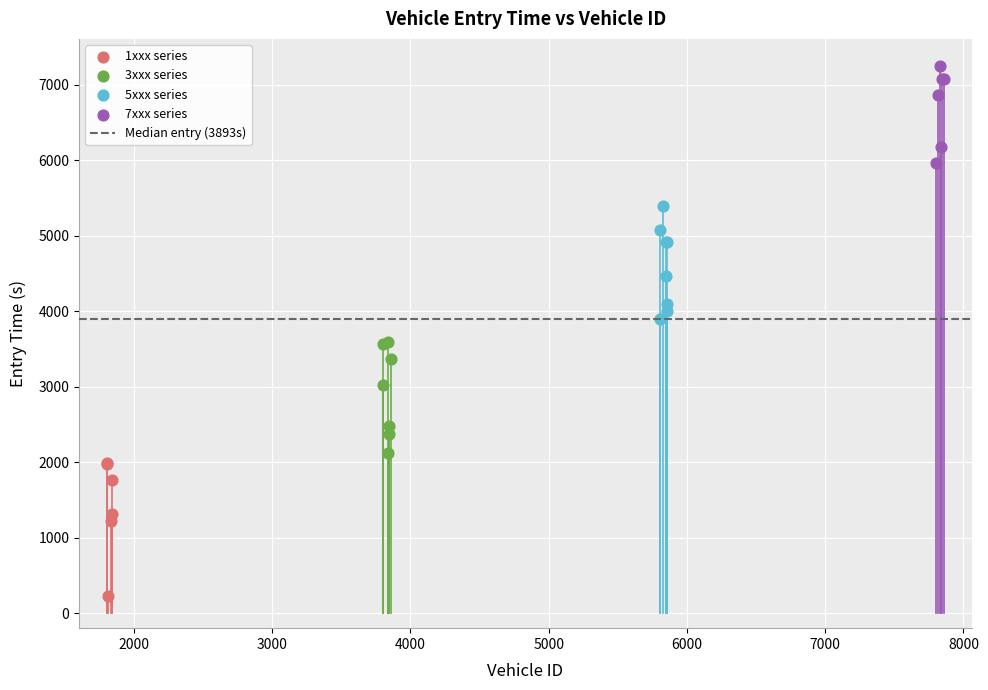

Which series reaches the maximum Y coordinate?

7xxx series